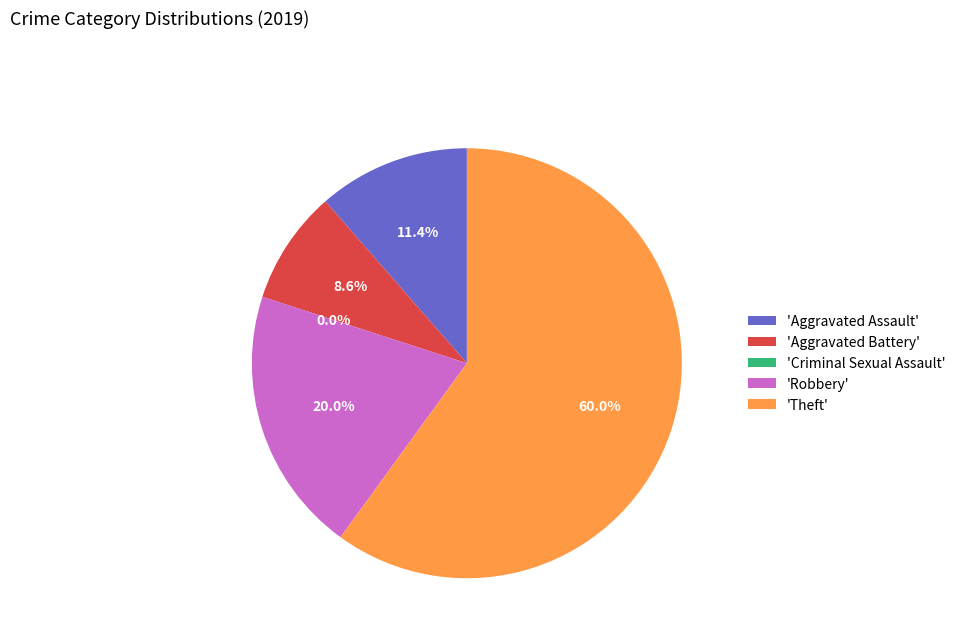

To the nearest percent, what is the difference between the largest and smallest slice percentages?

60%